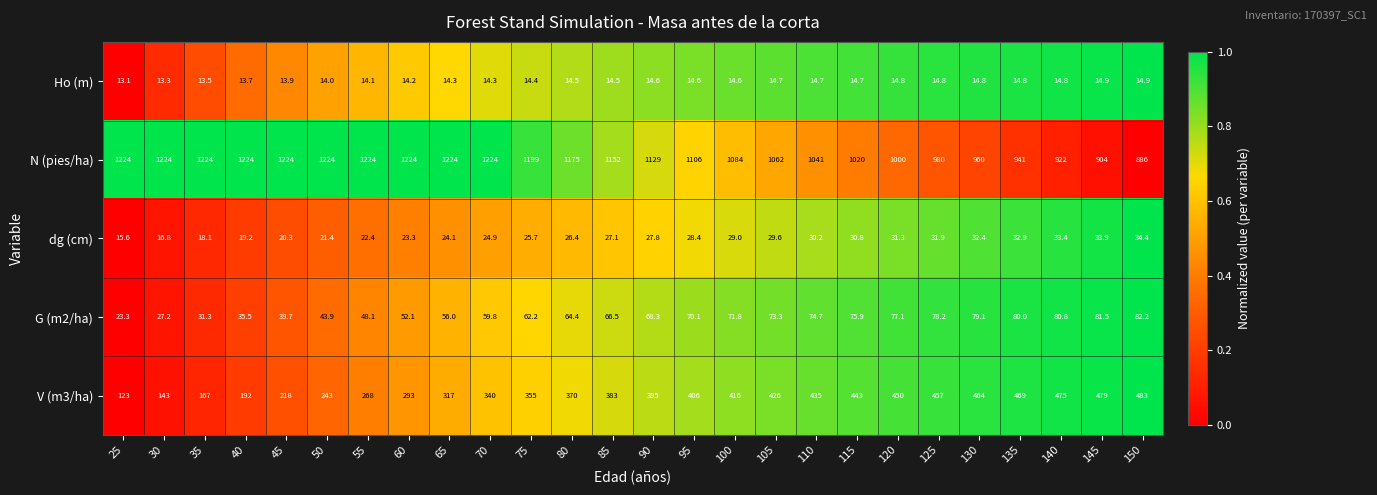

Which series has the largest total across all categories?

N (pies/ha)